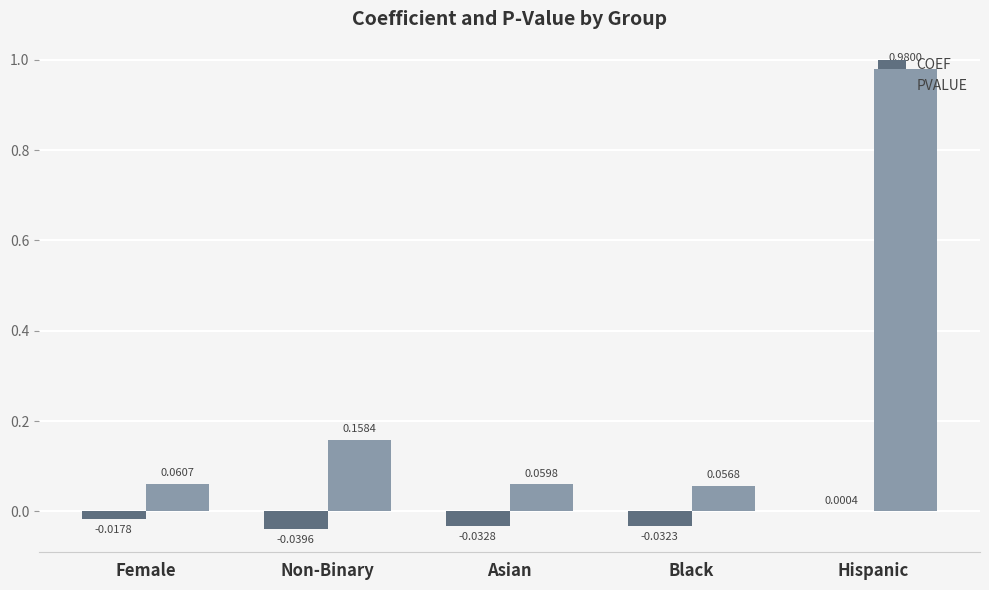

The COEF series shows -0.1 at Non-Binary. True or false?

False